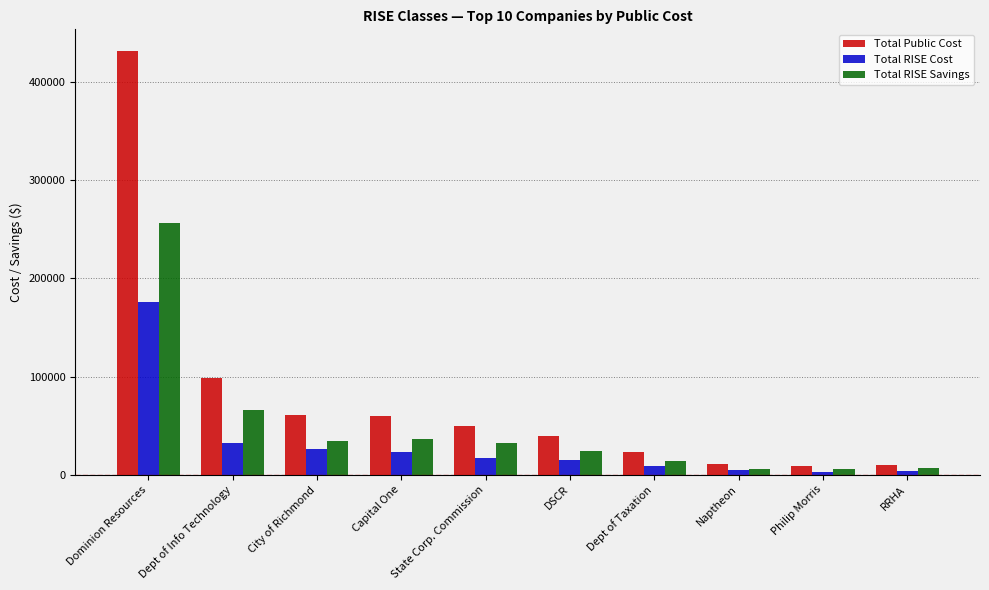

Which series has the largest range (max minus min)?

Total Public Cost